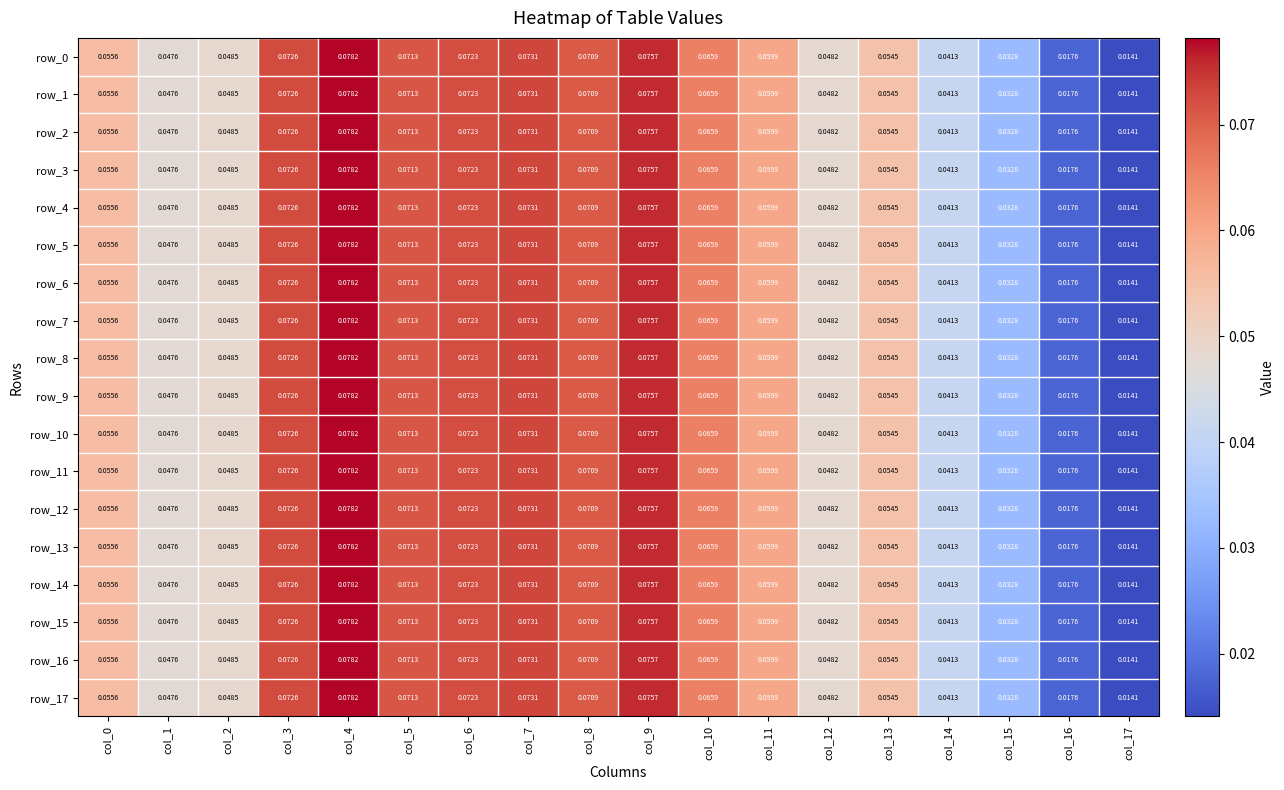

What value does the row_1 series have at col_7?

0.1